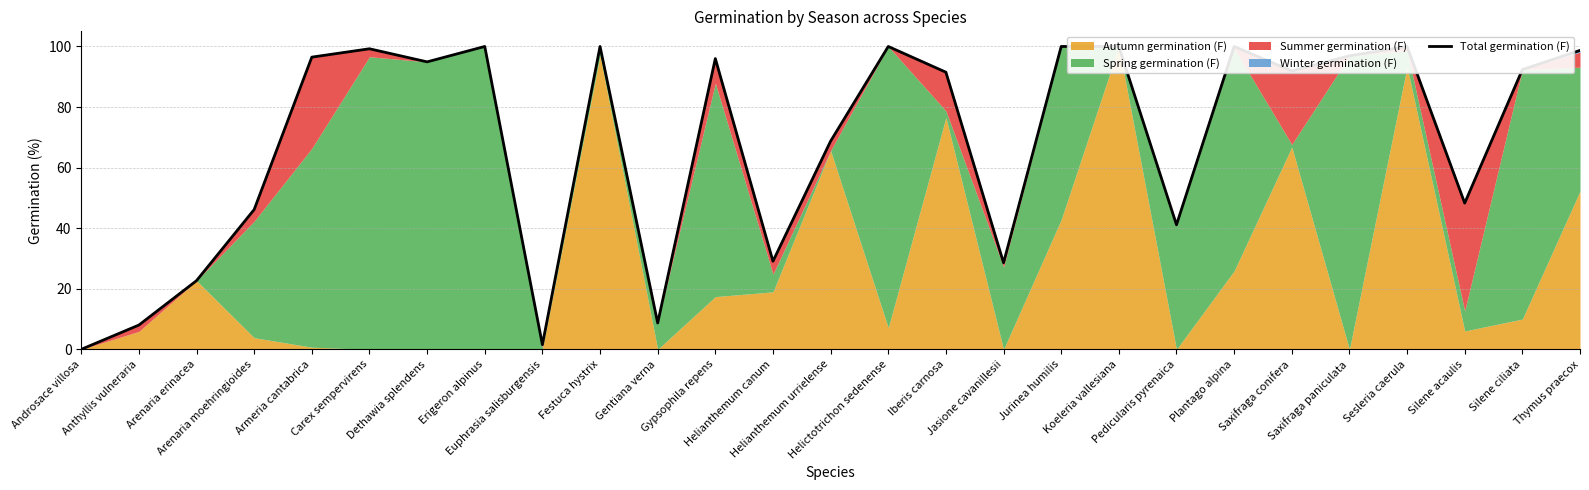

Does the chart have visible grid lines?

Yes